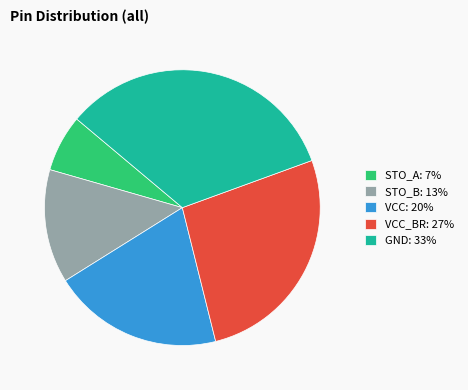

Is it true that STO_B: 13% is 3% of the pie?

False